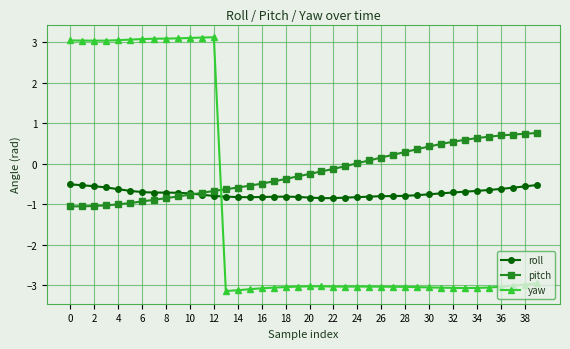

At how many categories does at least one series exceed 1?

13